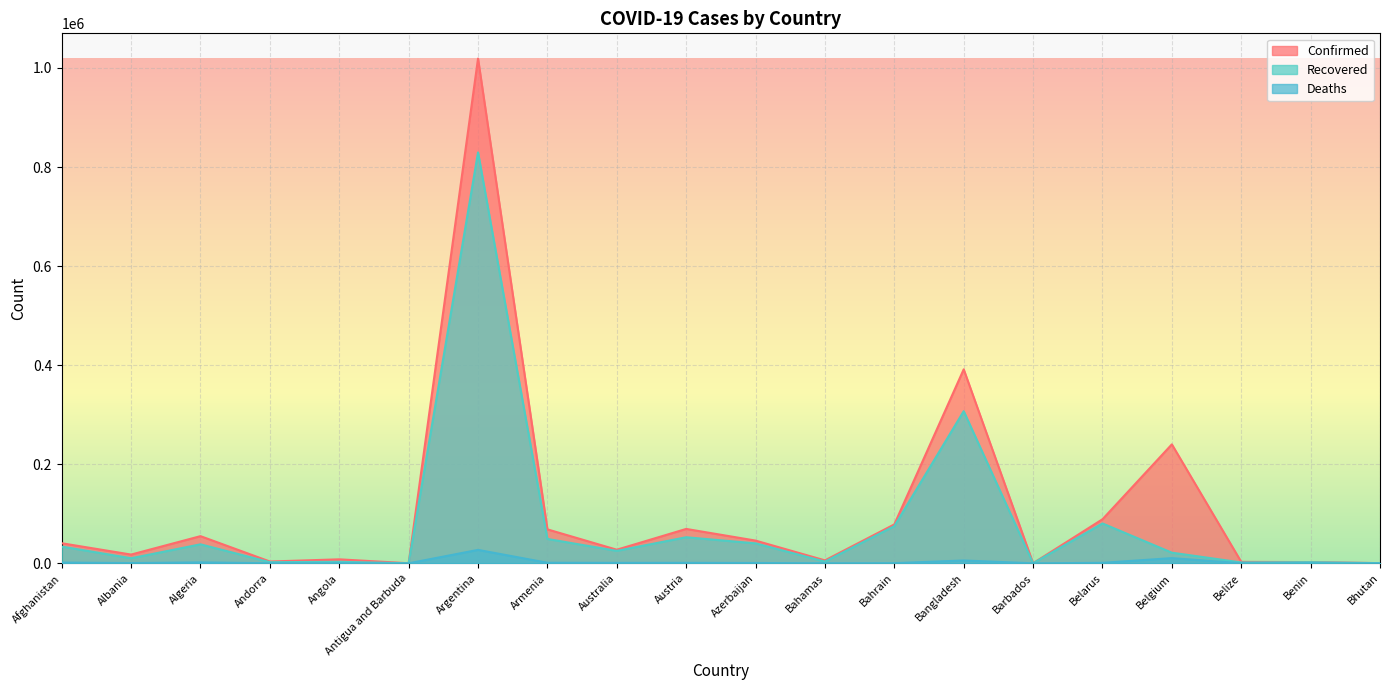

True or false: Recovered and Confirmed cross at least once.

False